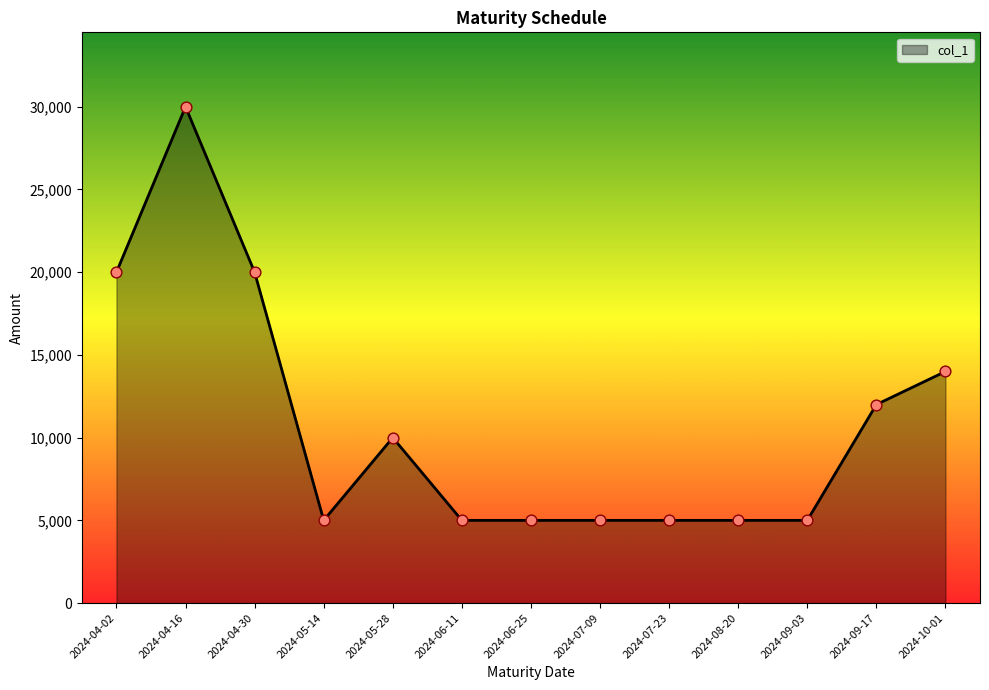

What is the ratio of the value at 2024-05-14 to the value at 2024-07-23?

1.0